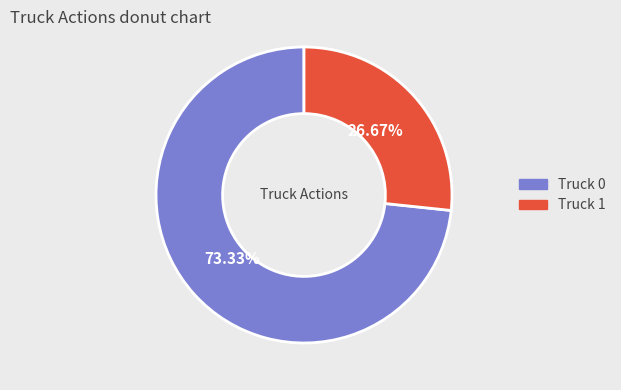

To the nearest percent, what portion does Truck 1 represent?

27%